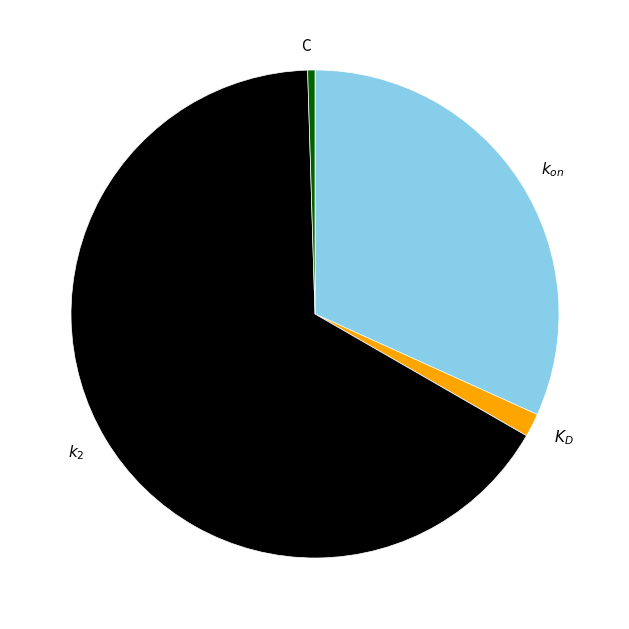

True or false: C accounts for 7% of the total.

False